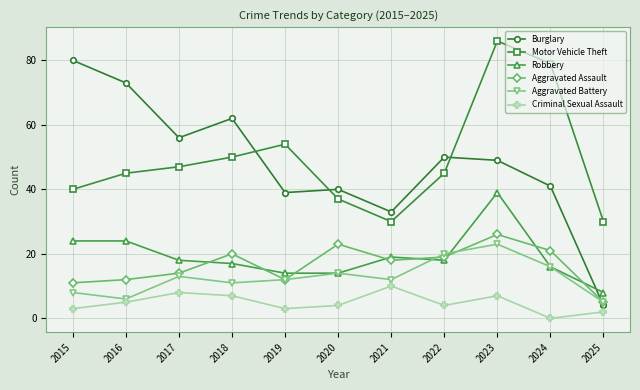

What is the difference between the highest and lowest values at 2016?

68